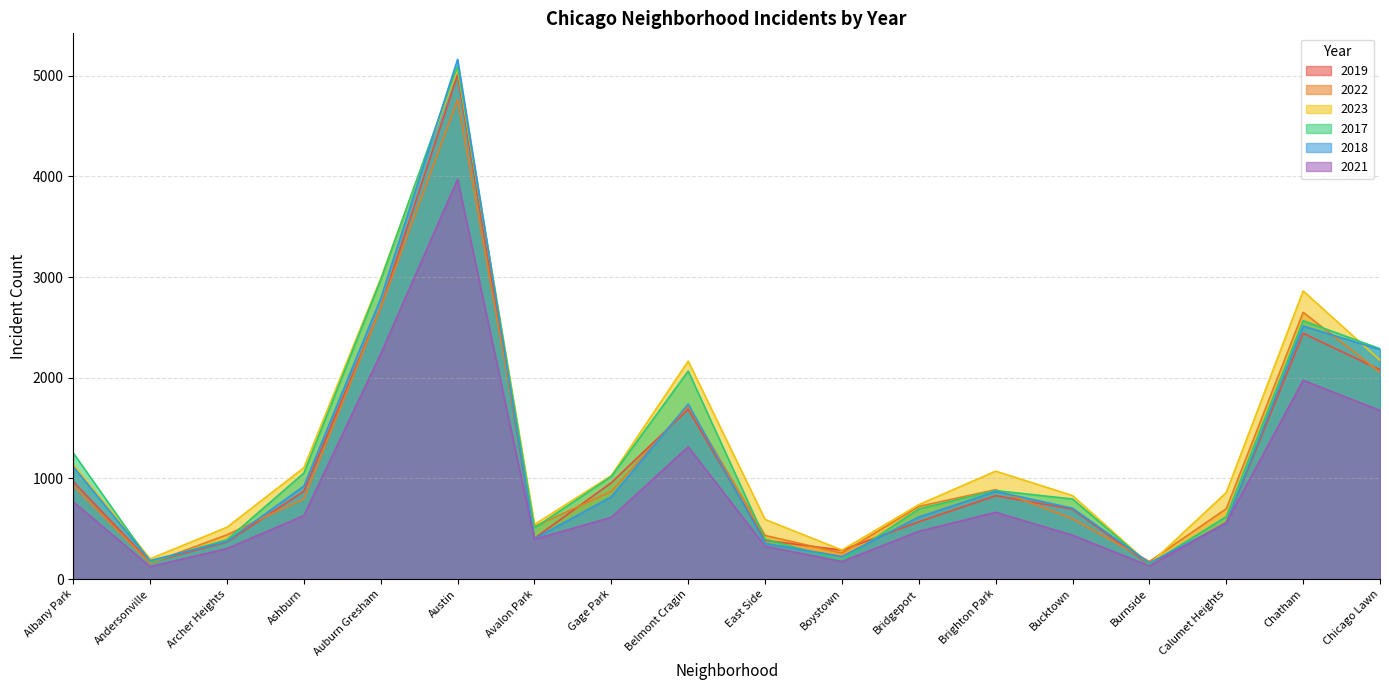

Which label corresponds to the largest value in the chart?

Austin